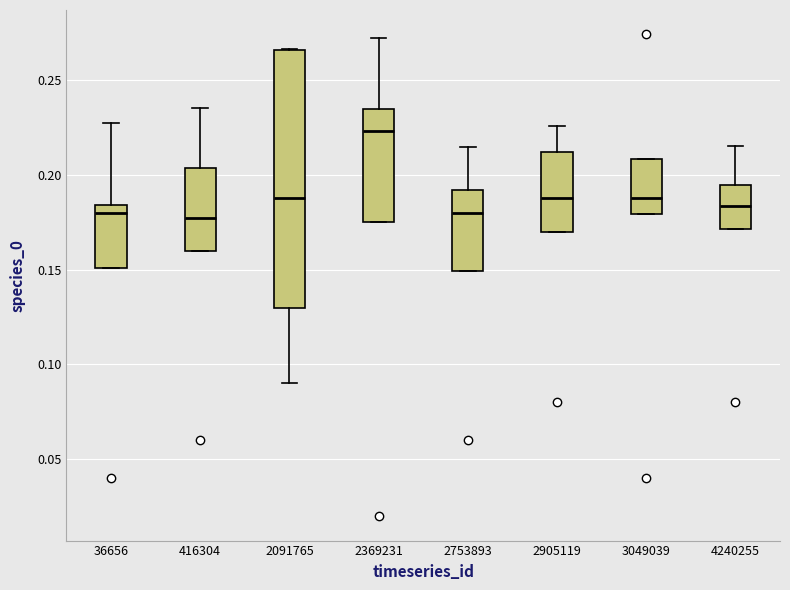

Reading left to right, transcribe this box plot: for each box, give where its median line is, the range the box spans, and where its two whiskers end, as read against the y-axis. The values are not printed on the chart, so give them approximately, as read against the axis.

36656: median 0.180, box 0.150 to 0.185, whiskers 0.150 to 0.225
416304: median 0.175, box 0.160 to 0.205, whiskers 0.160 to 0.235
2091765: median 0.190, box 0.130 to 0.265, whiskers 0.090 to 0.265
2369231: median 0.225, box 0.175 to 0.235, whiskers 0.175 to 0.270
2753893: median 0.180, box 0.150 to 0.190, whiskers 0.150 to 0.215
2905119: median 0.190, box 0.170 to 0.210, whiskers 0.170 to 0.225
3049039: median 0.190, box 0.180 to 0.210, whiskers 0.180 to 0.210
4240255: median 0.185, box 0.170 to 0.195, whiskers 0.170 to 0.215